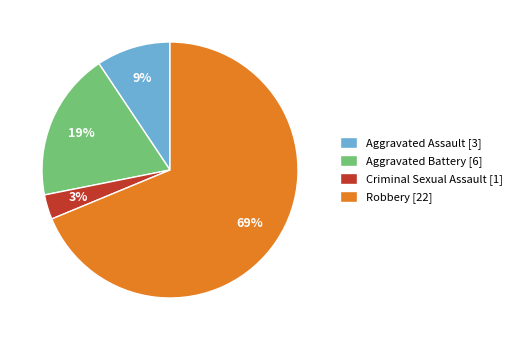

Rank the categories by value from highest to lowest.

Robbery, Aggravated Battery, Aggravated Assault, Criminal Sexual Assault